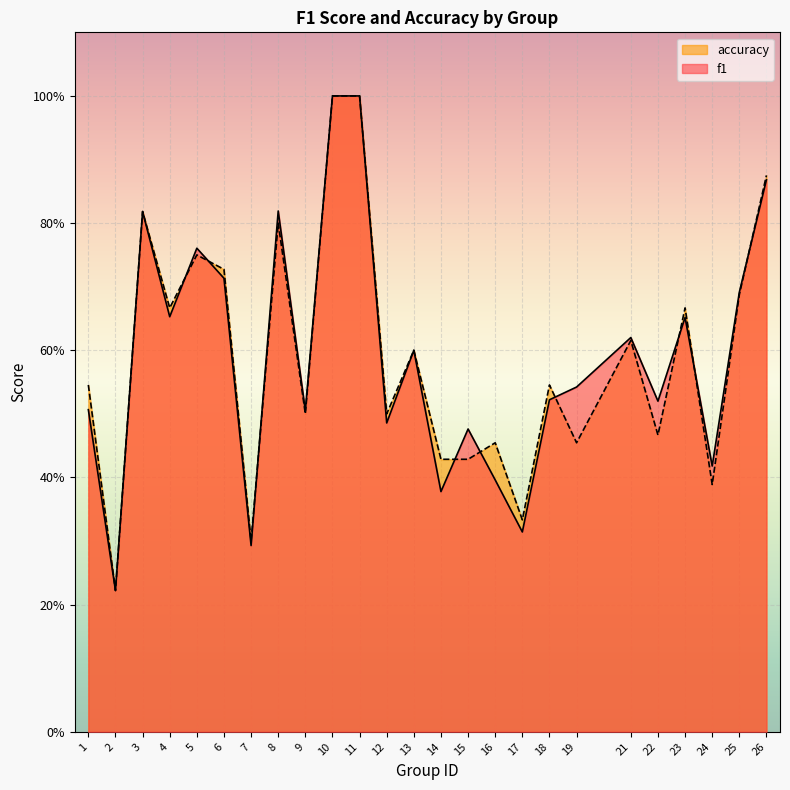

Rank the categories by f1 value from highest to lowest.

10, 11, 26, 8, 3, 5, 6, 25, 4, 23, 21, 13, 19, 18, 22, 1, 9, 12, 15, 24, 16, 14, 17, 7, 2